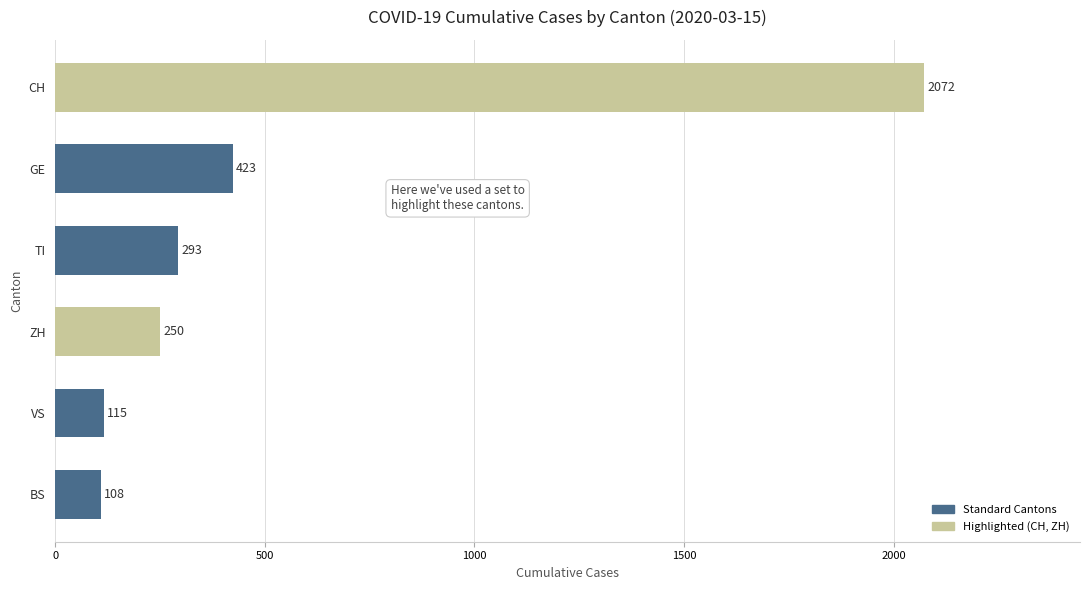

Rank the categories by value from lowest to highest.

BS, VS, ZH, TI, GE, CH